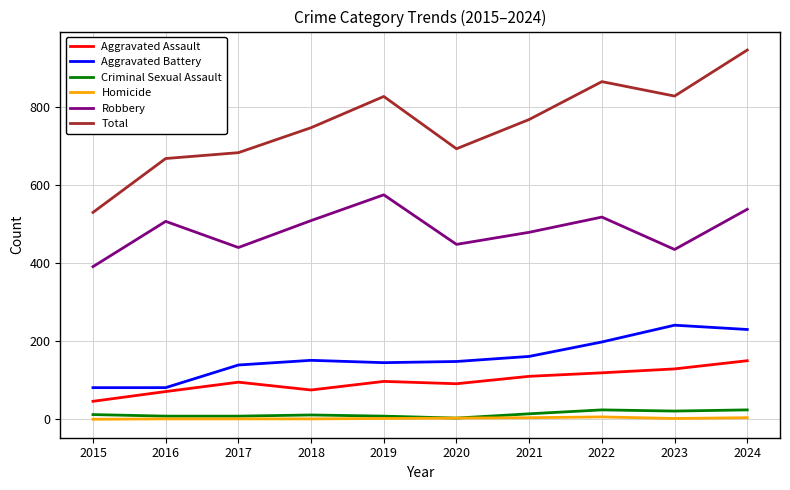

Which series has the largest total across all categories?

Total